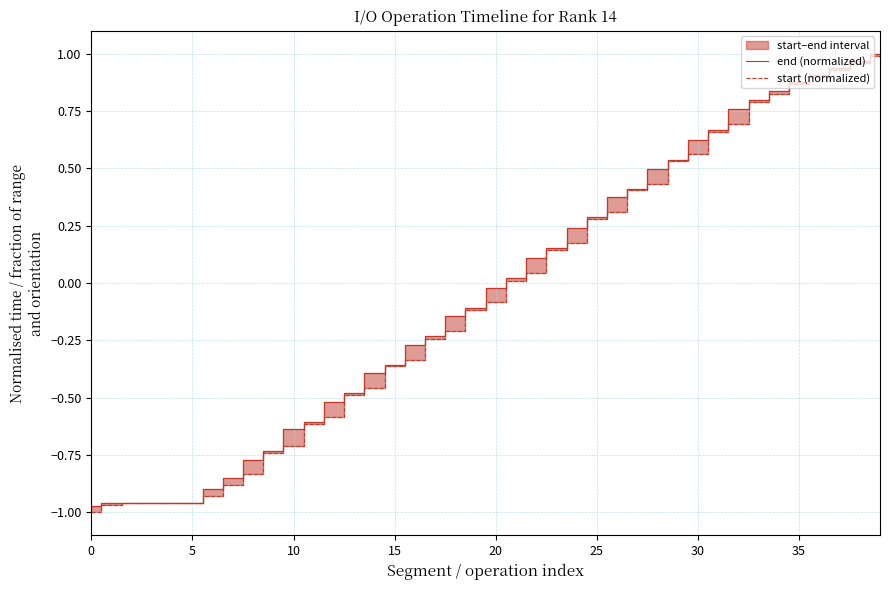

At how many categories does at least one series exceed 0?

19